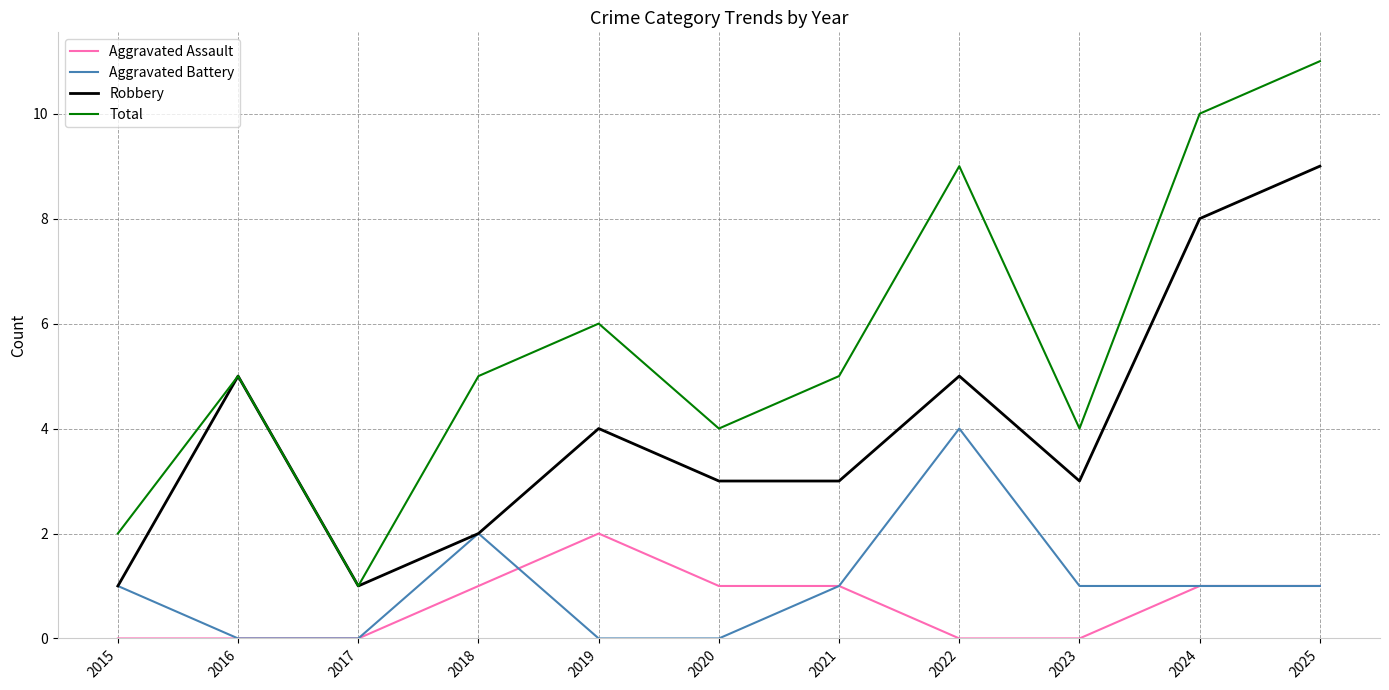

Reading left to right, list all the values displayed in this chart.

Aggravated Assault: 0	0	0	1	2	1	1	0	0	1	1
Aggravated Battery: 1	0	0	2	0	0	1	4	1	1	1
Robbery: 1	5	1	2	4	3	3	5	3	8	9
Total: 2	5	1	5	6	4	5	9	4	10	11